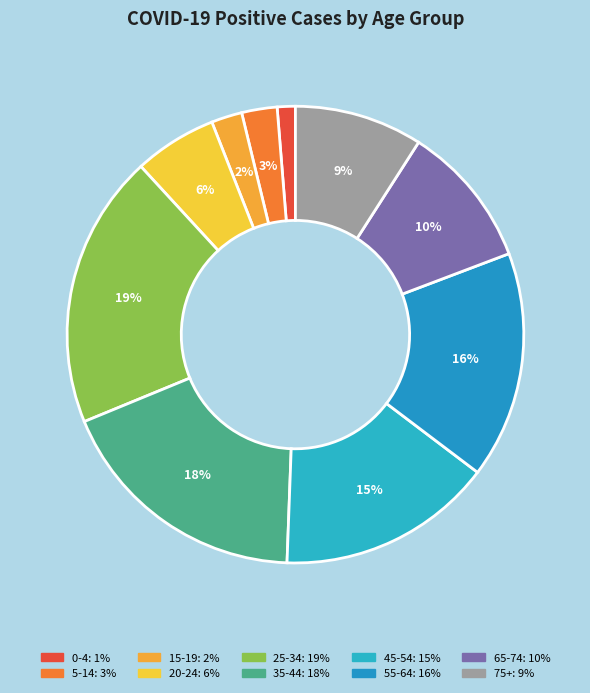

Is 35-44 the majority of the pie?

No